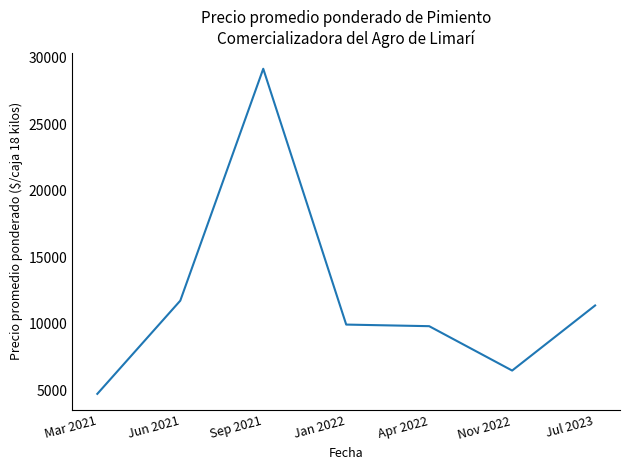

At which category does the data reach its first local peak?

Sep 2021